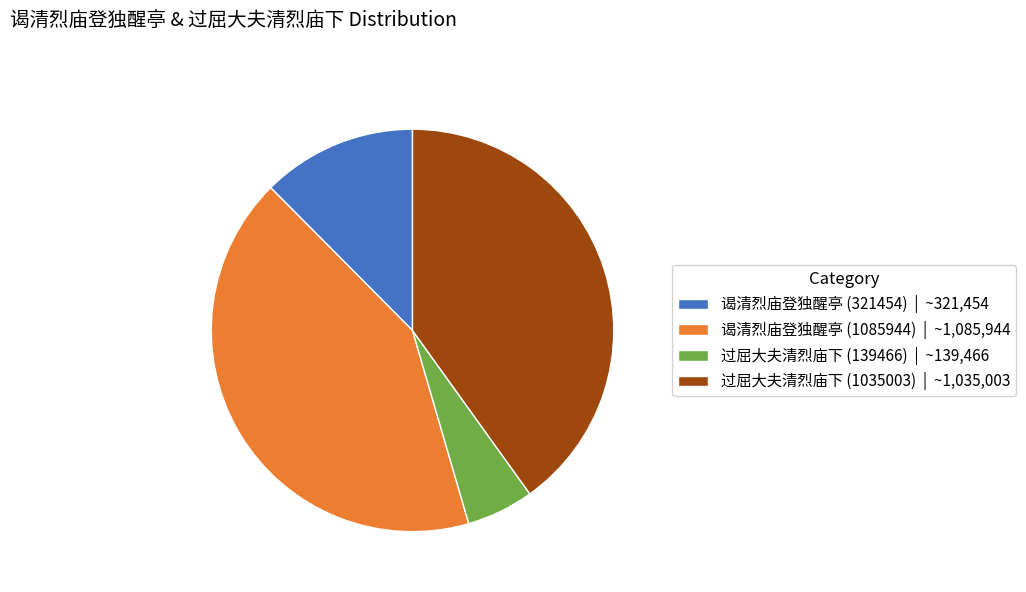

How many slices are in this pie chart?

4